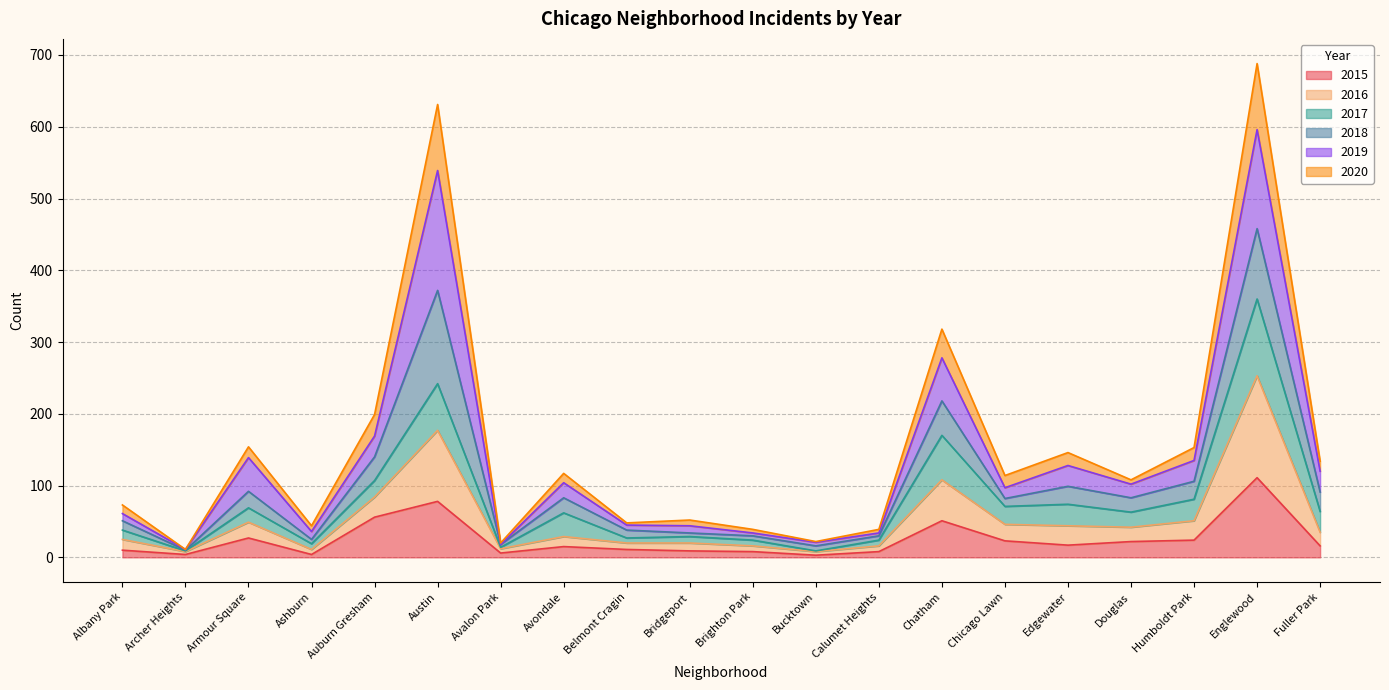

True or false: 2020 and 2016 intersect in this chart.

False